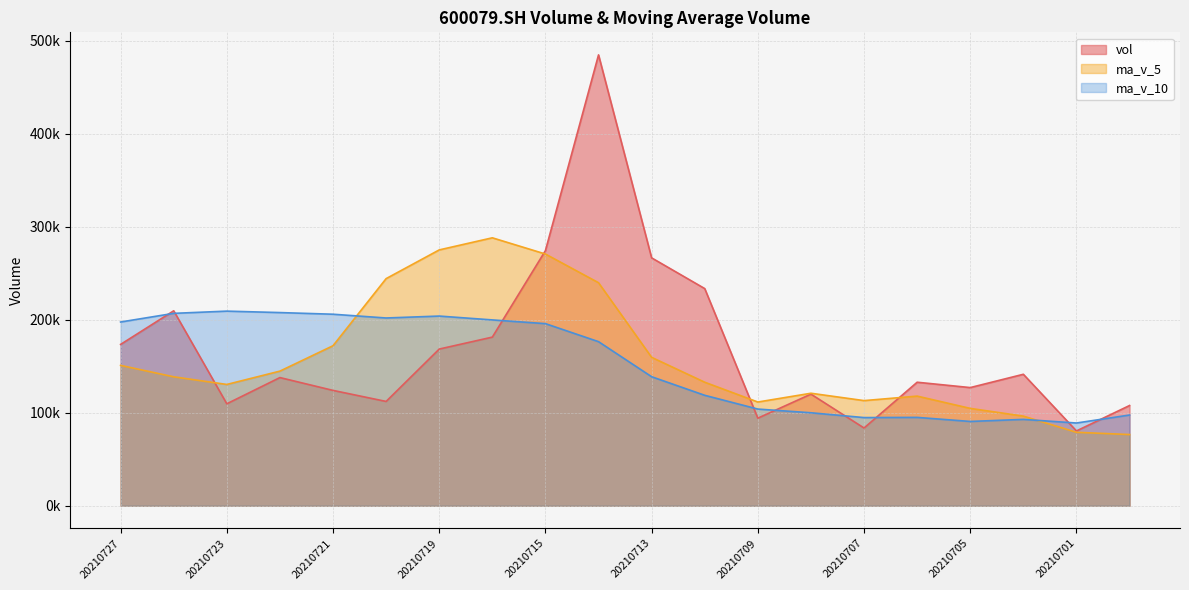

What is the greatest value displayed?

484558.1